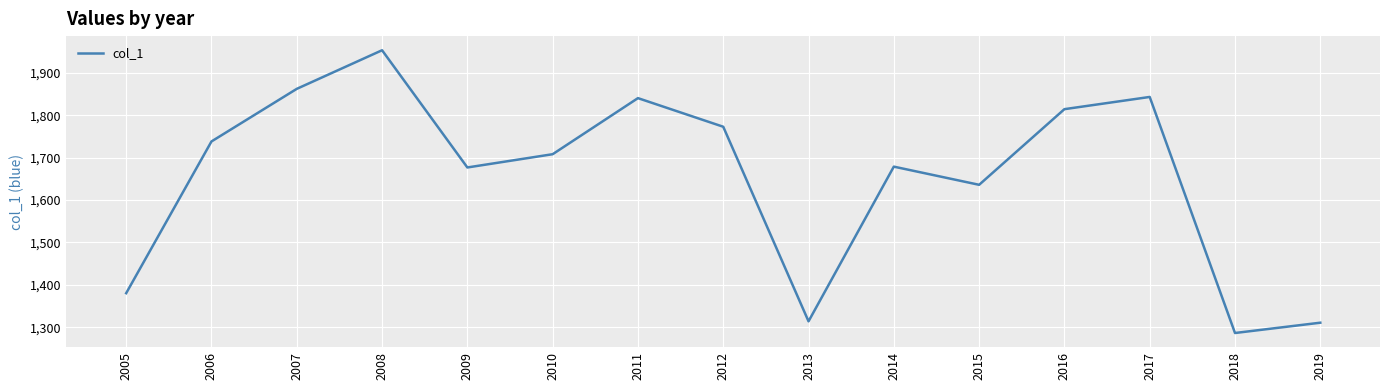

Does the chart have visible grid lines?

Yes